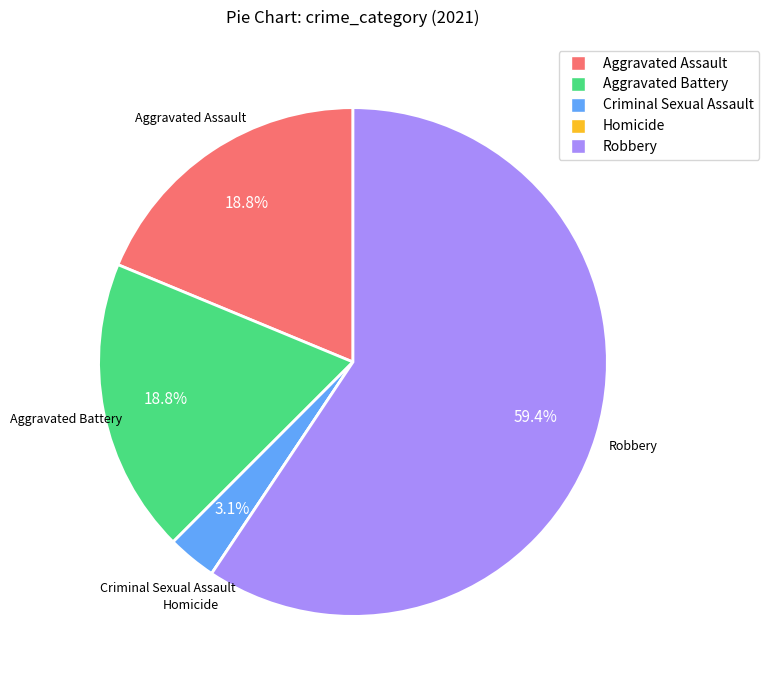

What is the majority slice?

Robbery